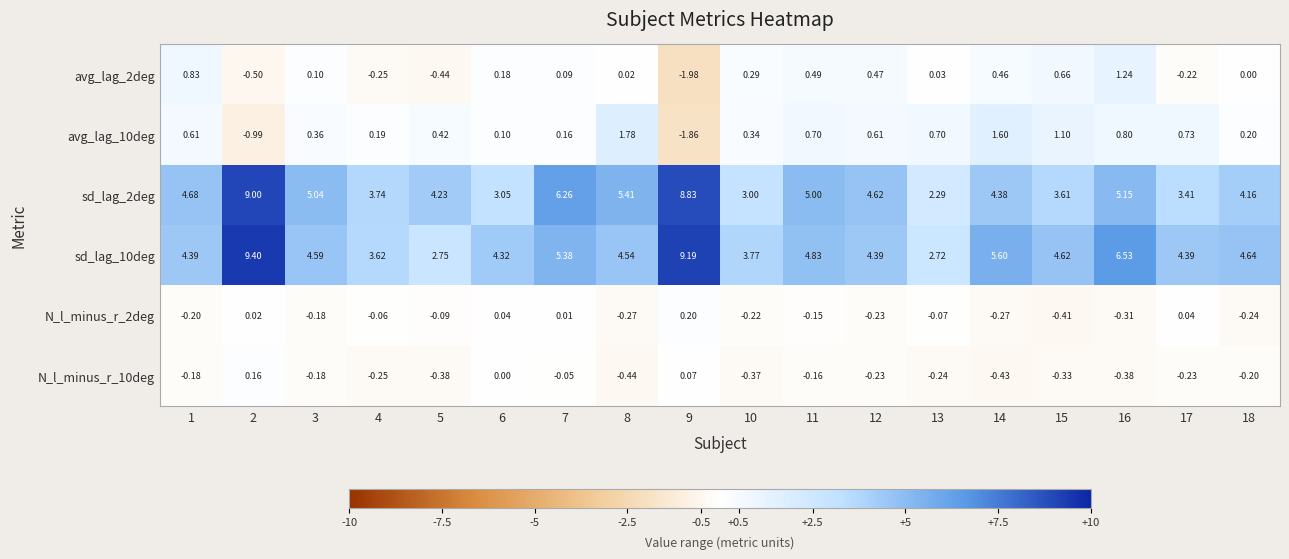

How many distinct data groups are displayed?

6